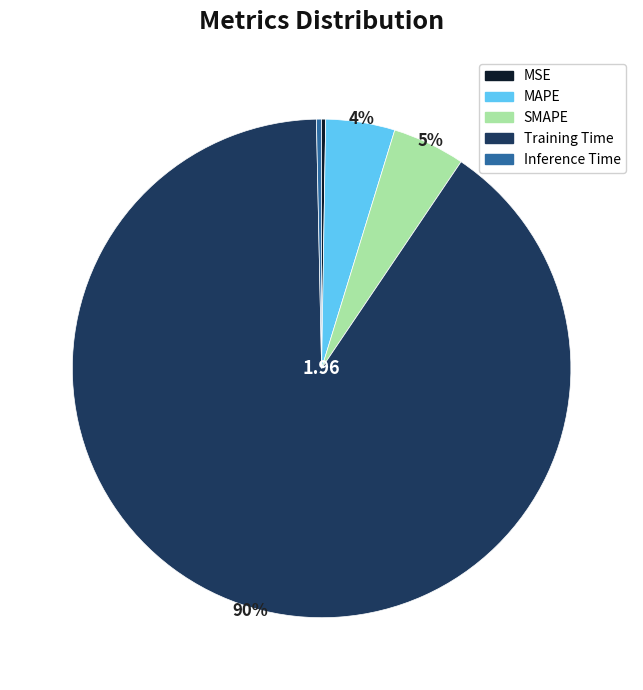

Which category accounts for the majority?

Training Time